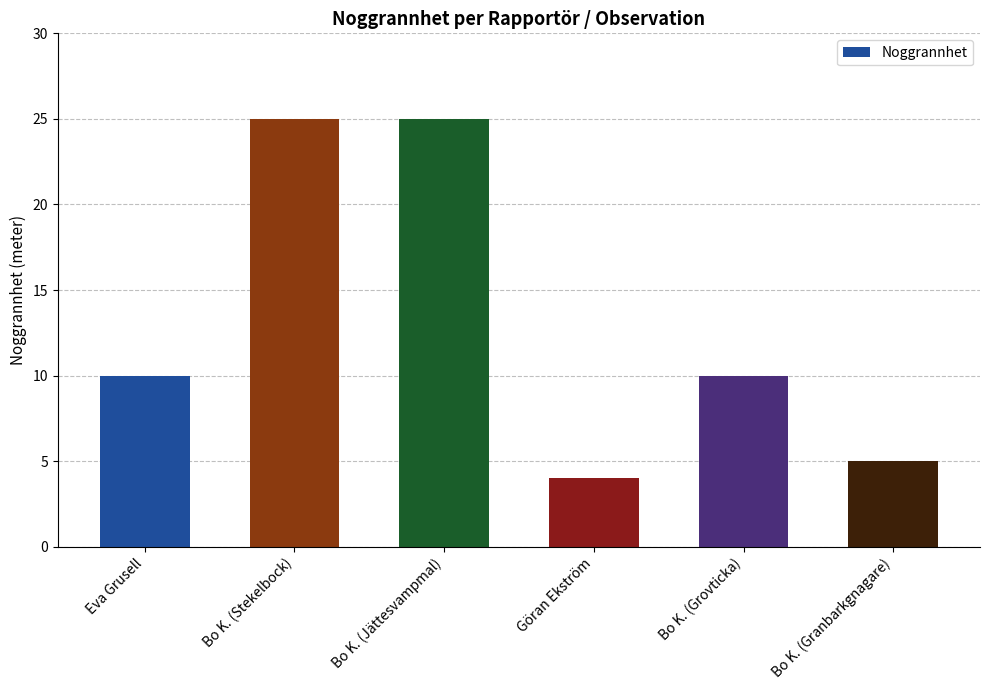

What is the smallest value displayed?

4